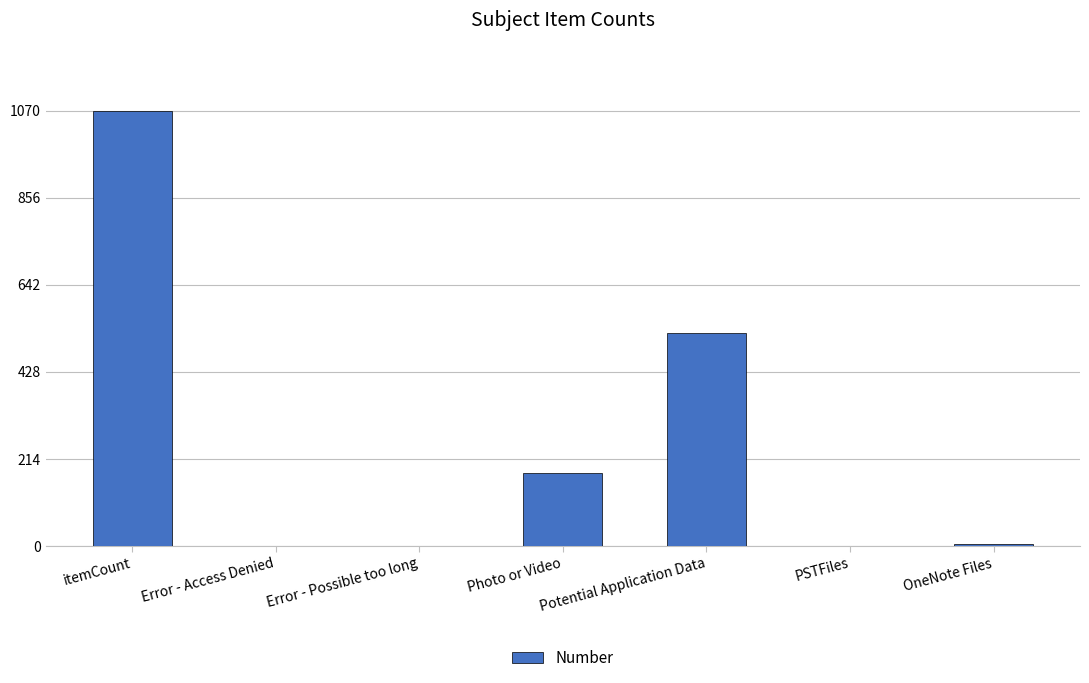

What is the approximate value at Error - Possible too long?

1